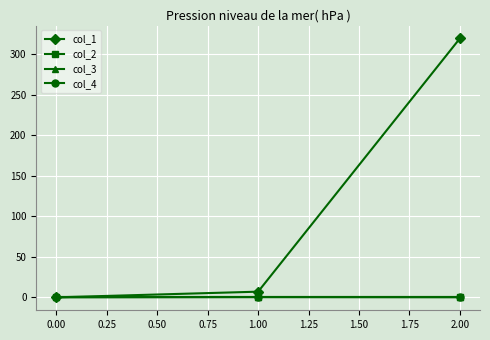

Does the chart have visible grid lines?

Yes